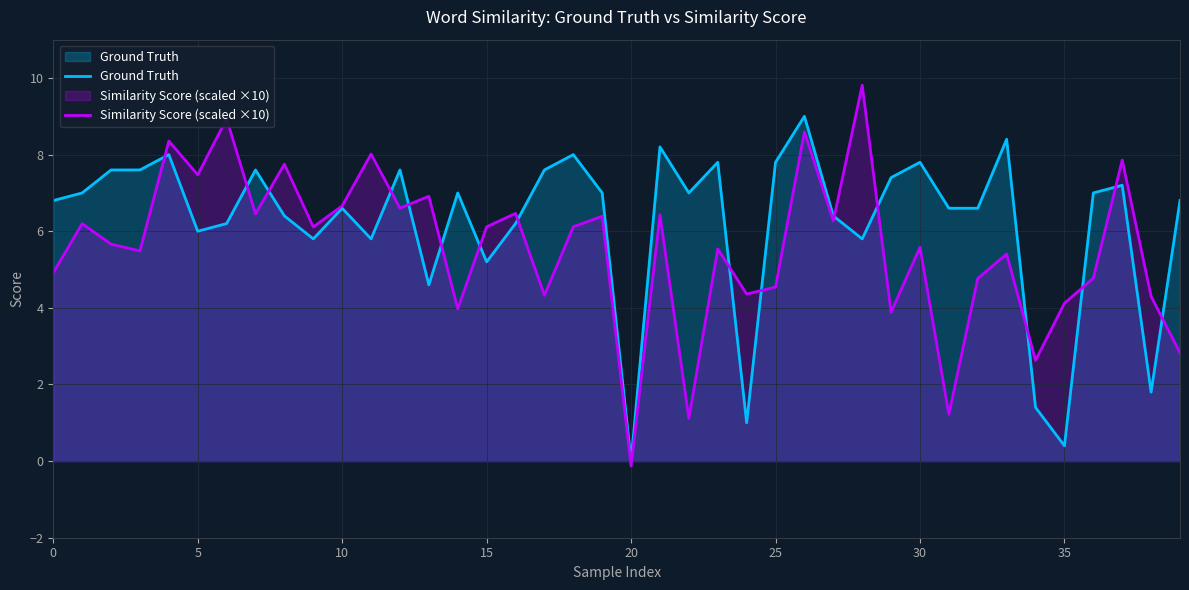

What is the total value across all series at 24?

5.4